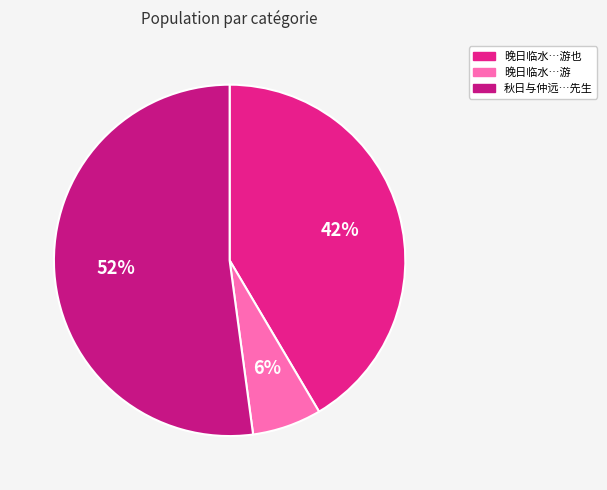

Count the number of slices in the pie.

3